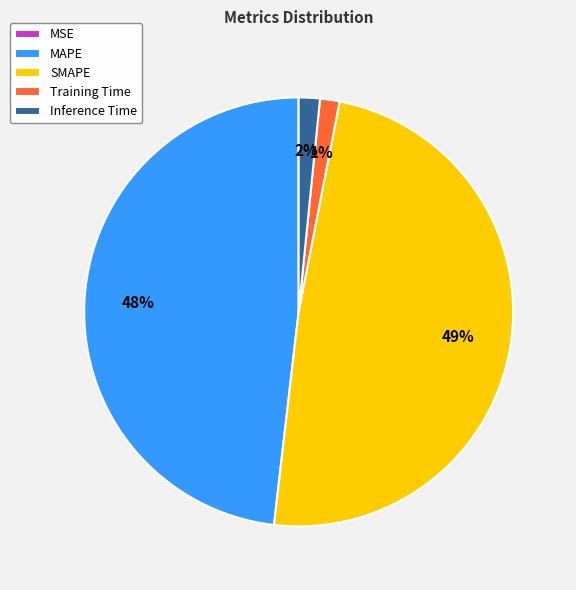

Between SMAPE and MAPE, which is larger?

SMAPE